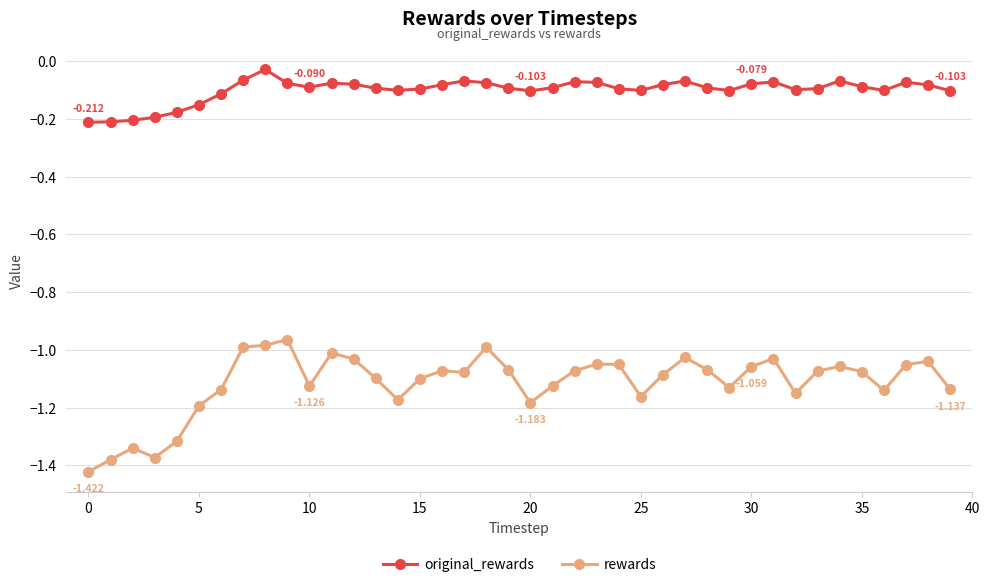

What are all the series names shown in the legend?

original_rewards, rewards